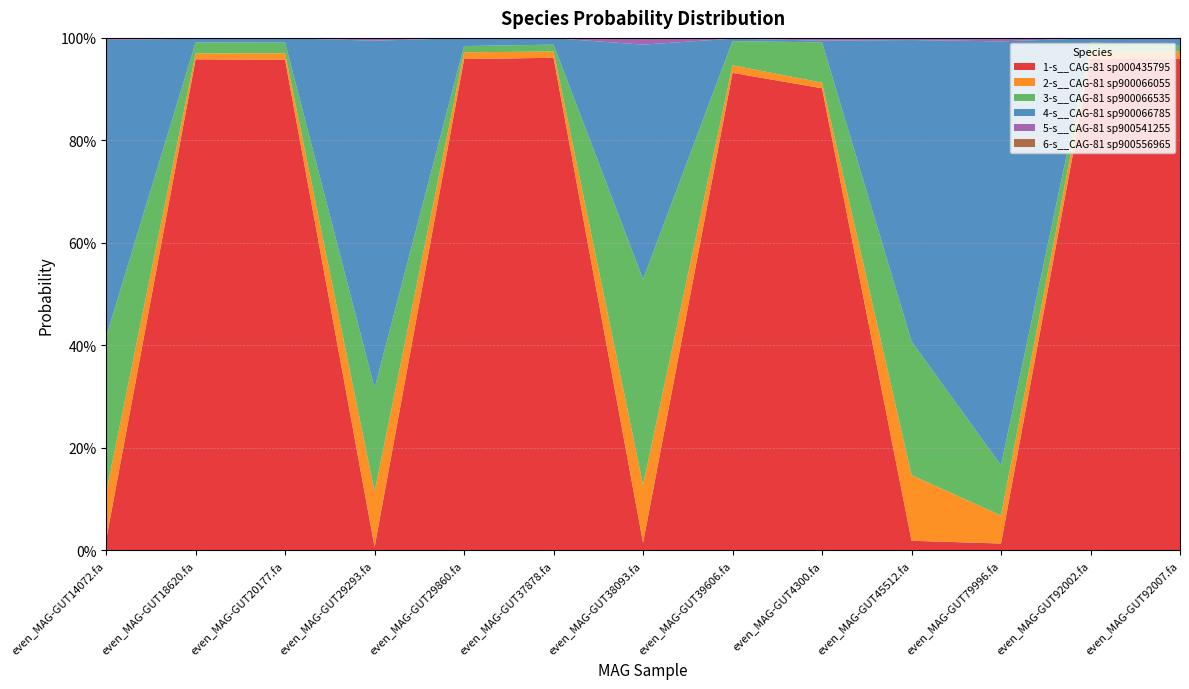

Reading left to right, extract all data points from this chart.

1-s__CAG-81 sp000435795: even_MAG-GUT14072.fa=0.0	even_MAG-GUT18620.fa=1.0	even_MAG-GUT20177.fa=1.0	even_MAG-GUT29293.fa=0.0	even_MAG-GUT29860.fa=1.0	even_MAG-GUT37878.fa=1.0	even_MAG-GUT38093.fa=0.0	even_MAG-GUT39606.fa=0.9	even_MAG-GUT4300.fa=0.9	even_MAG-GUT45512.fa=0.0	even_MAG-GUT79996.fa=0.0	even_MAG-GUT92002.fa=1.0	even_MAG-GUT92007.fa=1.0
2-s__CAG-81 sp900066055: even_MAG-GUT14072.fa=0.1	even_MAG-GUT18620.fa=0.0	even_MAG-GUT20177.fa=0.0	even_MAG-GUT29293.fa=0.1	even_MAG-GUT29860.fa=0.0	even_MAG-GUT37878.fa=0.0	even_MAG-GUT38093.fa=0.1	even_MAG-GUT39606.fa=0.0	even_MAG-GUT4300.fa=0.0	even_MAG-GUT45512.fa=0.1	even_MAG-GUT79996.fa=0.1	even_MAG-GUT92002.fa=0.0	even_MAG-GUT92007.fa=0.0
3-s__CAG-81 sp900066535: even_MAG-GUT14072.fa=0.3	even_MAG-GUT18620.fa=0.0	even_MAG-GUT20177.fa=0.0	even_MAG-GUT29293.fa=0.2	even_MAG-GUT29860.fa=0.0	even_MAG-GUT37878.fa=0.0	even_MAG-GUT38093.fa=0.4	even_MAG-GUT39606.fa=0.0	even_MAG-GUT4300.fa=0.1	even_MAG-GUT45512.fa=0.3	even_MAG-GUT79996.fa=0.1	even_MAG-GUT92002.fa=0.0	even_MAG-GUT92007.fa=0.0
4-s__CAG-81 sp900066785: even_MAG-GUT14072.fa=0.6	even_MAG-GUT18620.fa=0.0	even_MAG-GUT20177.fa=0.0	even_MAG-GUT29293.fa=0.7	even_MAG-GUT29860.fa=0.0	even_MAG-GUT37878.fa=0.0	even_MAG-GUT38093.fa=0.5	even_MAG-GUT39606.fa=0.0	even_MAG-GUT4300.fa=0.0	even_MAG-GUT45512.fa=0.6	even_MAG-GUT79996.fa=0.8	even_MAG-GUT92002.fa=0.0	even_MAG-GUT92007.fa=0.0
5-s__CAG-81 sp900541255: even_MAG-GUT14072.fa=0.0	even_MAG-GUT18620.fa=0.0	even_MAG-GUT20177.fa=0.0	even_MAG-GUT29293.fa=0.0	even_MAG-GUT29860.fa=0.0	even_MAG-GUT37878.fa=0.0	even_MAG-GUT38093.fa=0.0	even_MAG-GUT39606.fa=0.0	even_MAG-GUT4300.fa=0.0	even_MAG-GUT45512.fa=0.0	even_MAG-GUT79996.fa=0.0	even_MAG-GUT92002.fa=0.0	even_MAG-GUT92007.fa=0.0
6-s__CAG-81 sp900556965: even_MAG-GUT14072.fa=0.0	even_MAG-GUT18620.fa=0.0	even_MAG-GUT20177.fa=0.0	even_MAG-GUT29293.fa=0.0	even_MAG-GUT29860.fa=0.0	even_MAG-GUT37878.fa=0.0	even_MAG-GUT38093.fa=0.0	even_MAG-GUT39606.fa=0.0	even_MAG-GUT4300.fa=0.0	even_MAG-GUT45512.fa=0.0	even_MAG-GUT79996.fa=0.0	even_MAG-GUT92002.fa=0.0	even_MAG-GUT92007.fa=0.0